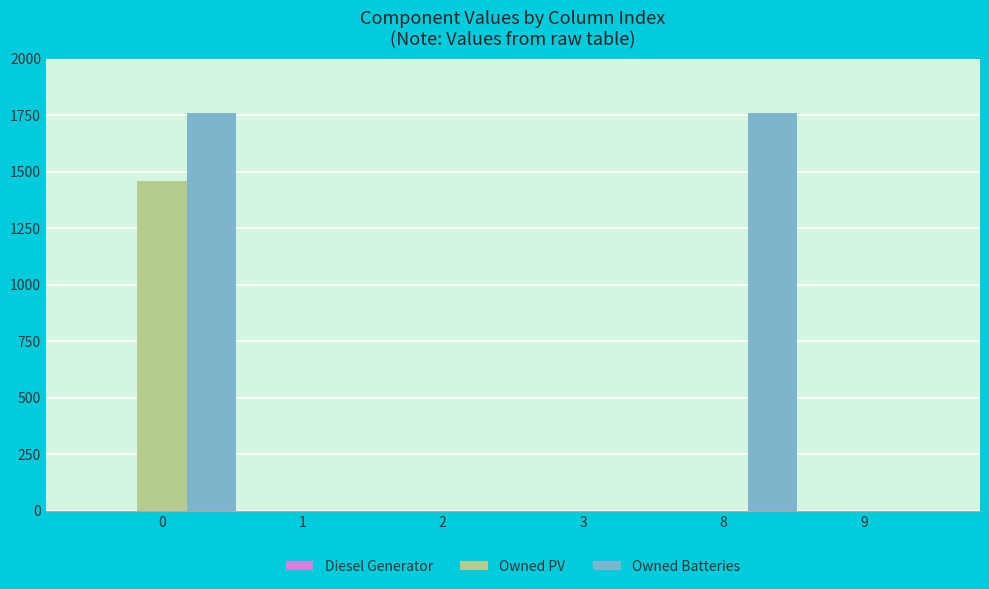

The Owned PV series shows 816 at 0. True or false?

False